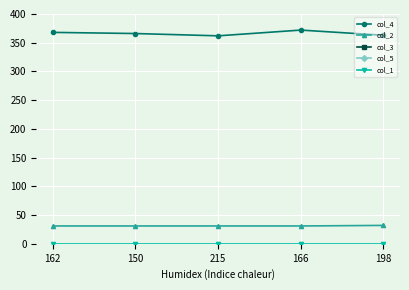

How many col_2 values are between 31 and 32?

5